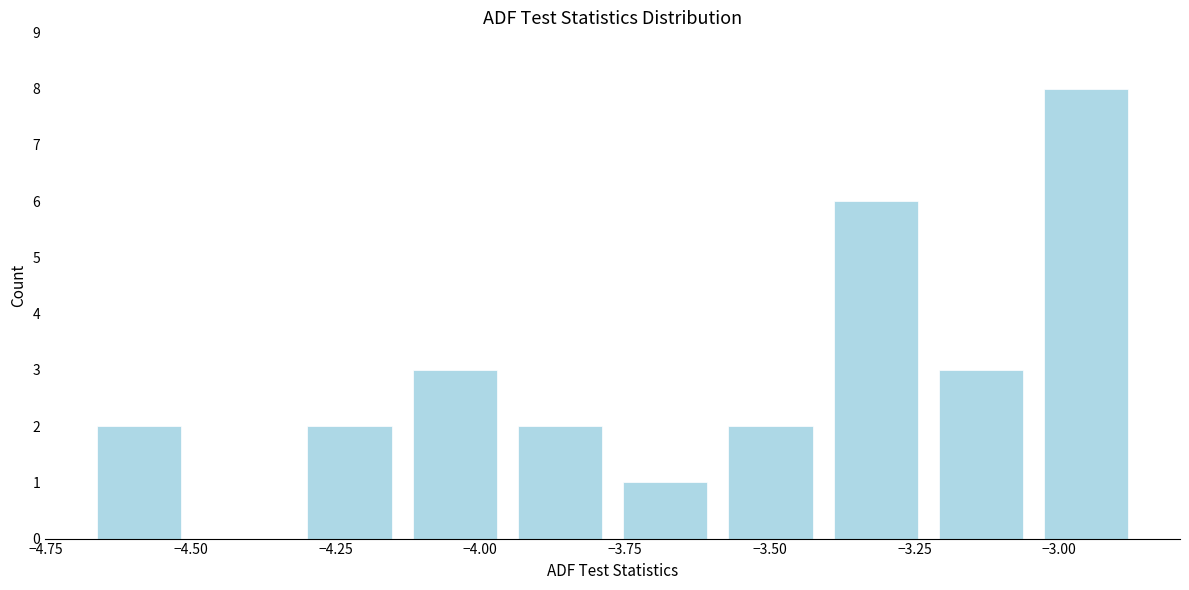

Read against the x-axis, roughly where is the centre of the tallest bar?

-2.95